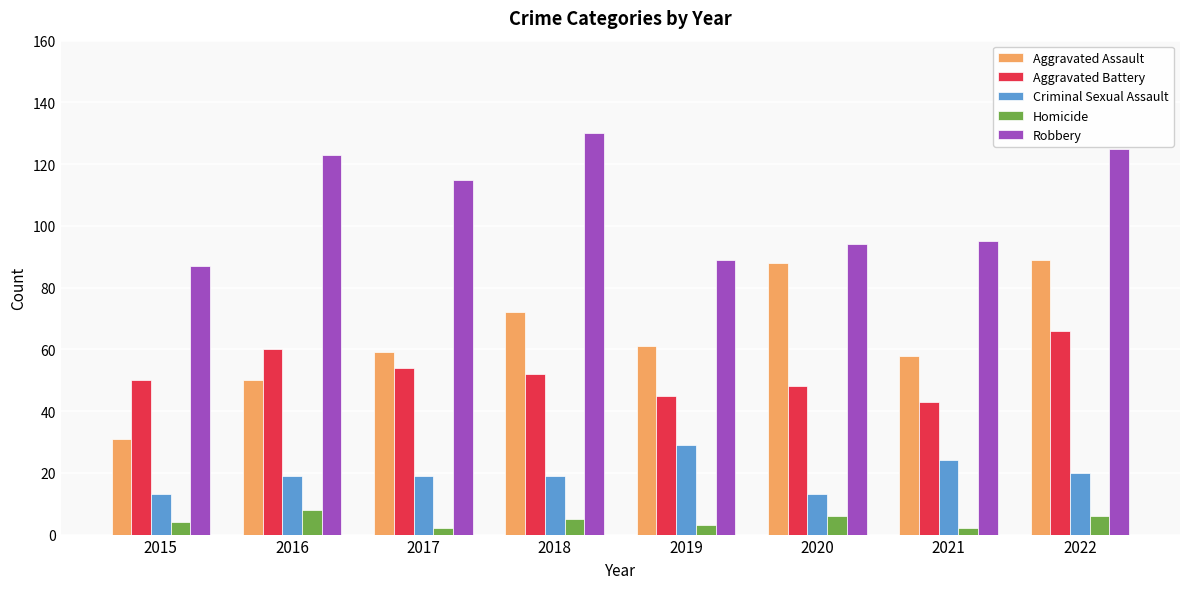

What is the highest value of the Criminal Sexual Assault series?

29